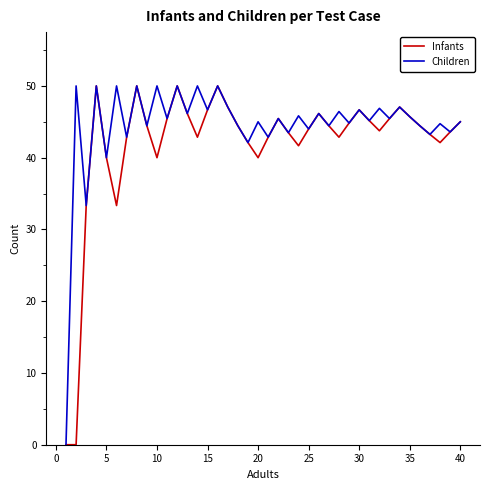

Rank the series by their average value, from lowest to highest.

Infants, Children